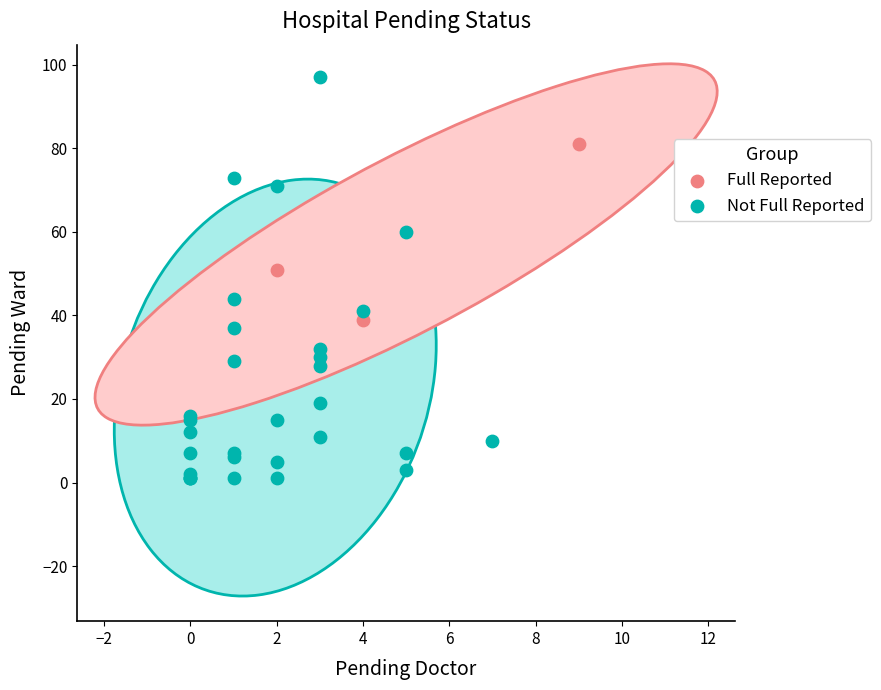

Which series contains the highest Y value?

Not Full Reported